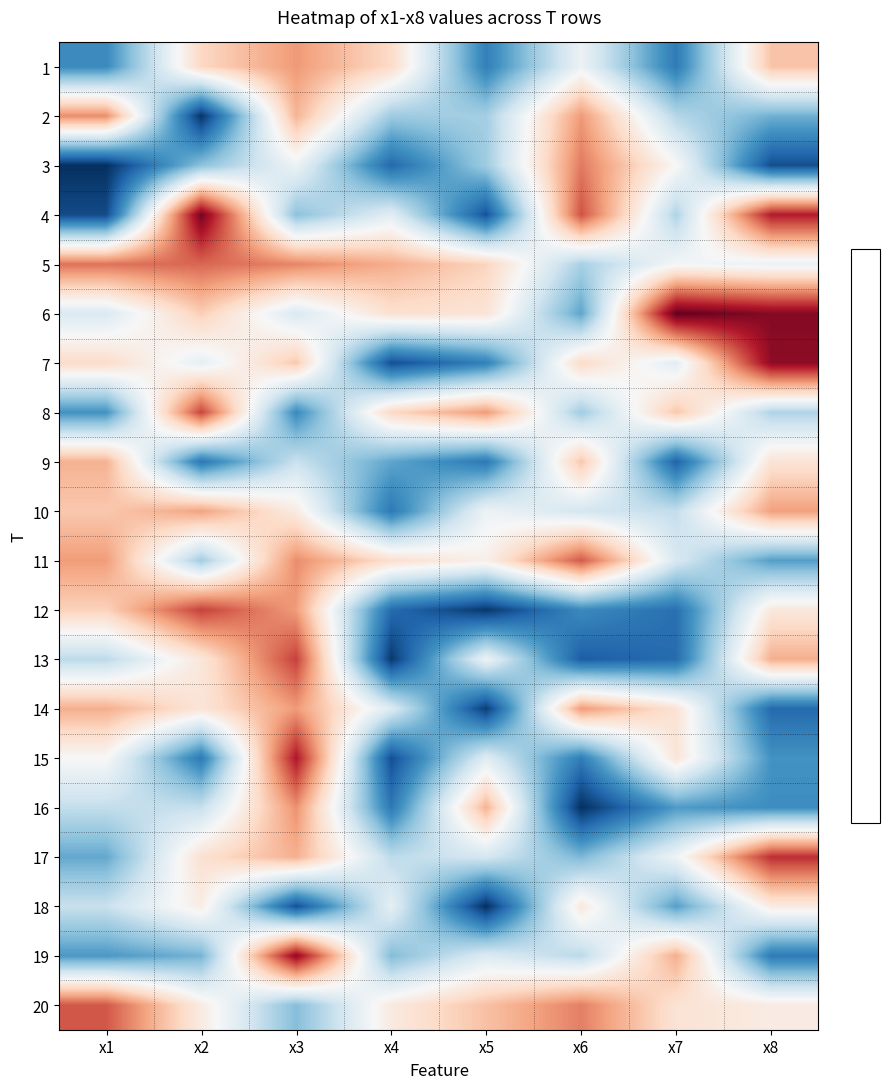

Which series has the widest spread of values?

4